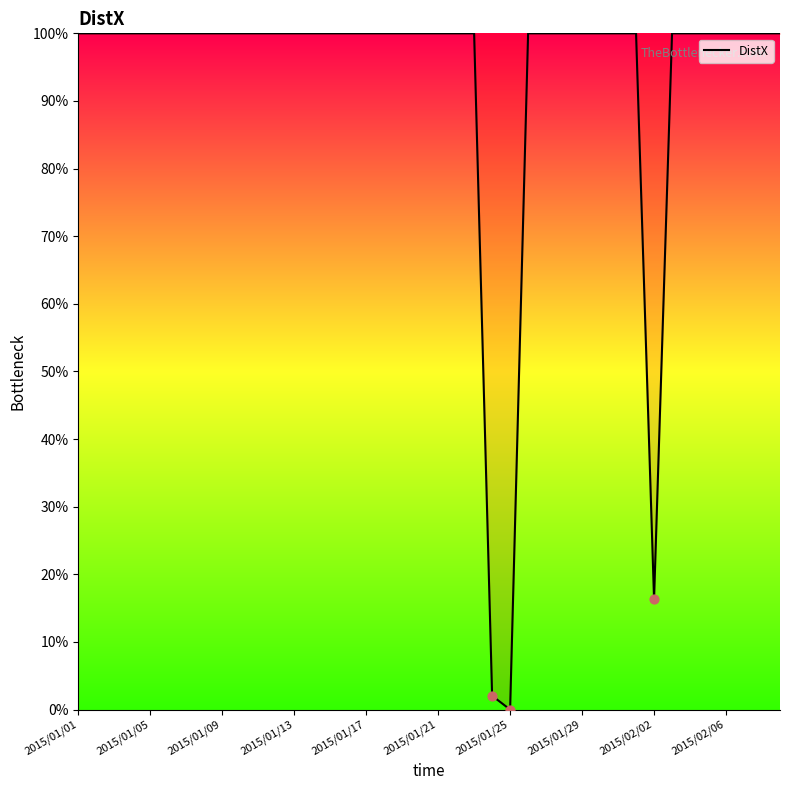

What is the difference between the maximum and minimum values?

100.0